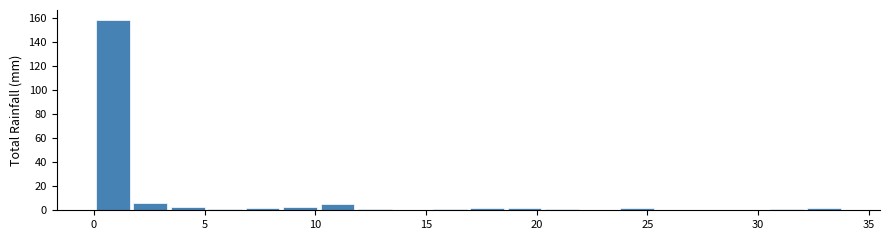

Read against the x-axis, roughly where is the centre of the tallest bar?

1.0